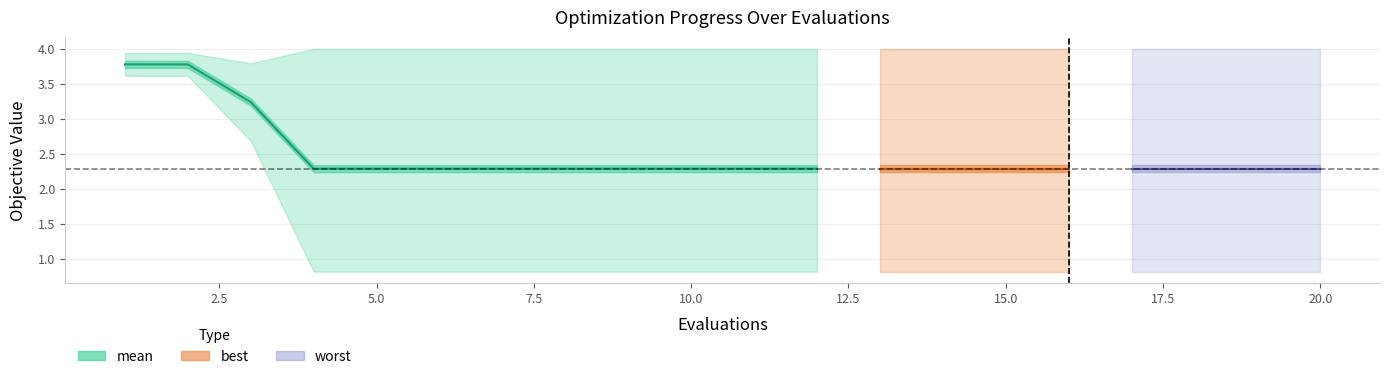

True or false: there are more than 0 points higher than both neighbors.

False